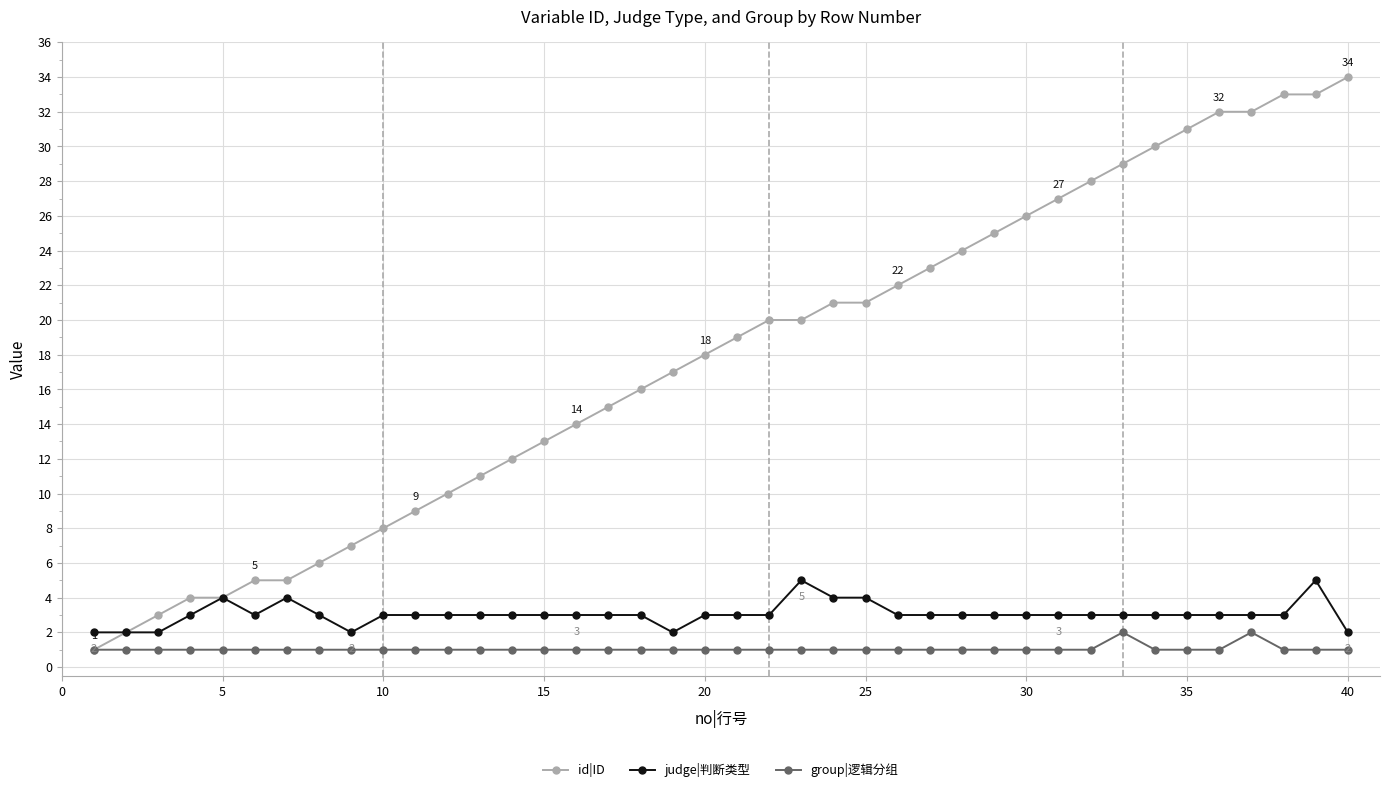

True or false: judge|判断类型 has more than 2 interior local peaks.

True